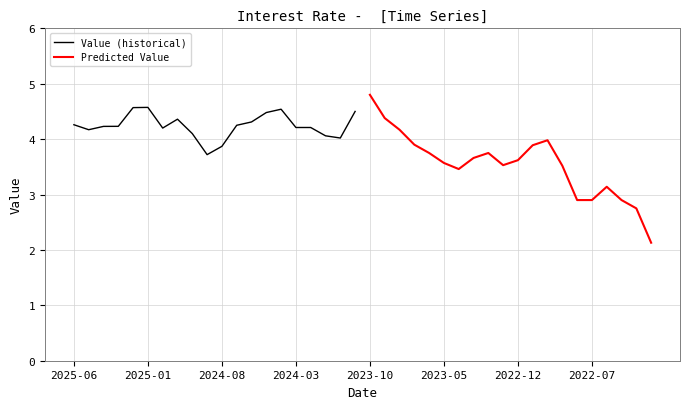

True or false: Value (historical) has a value of 4.6 at 2025-01.

True